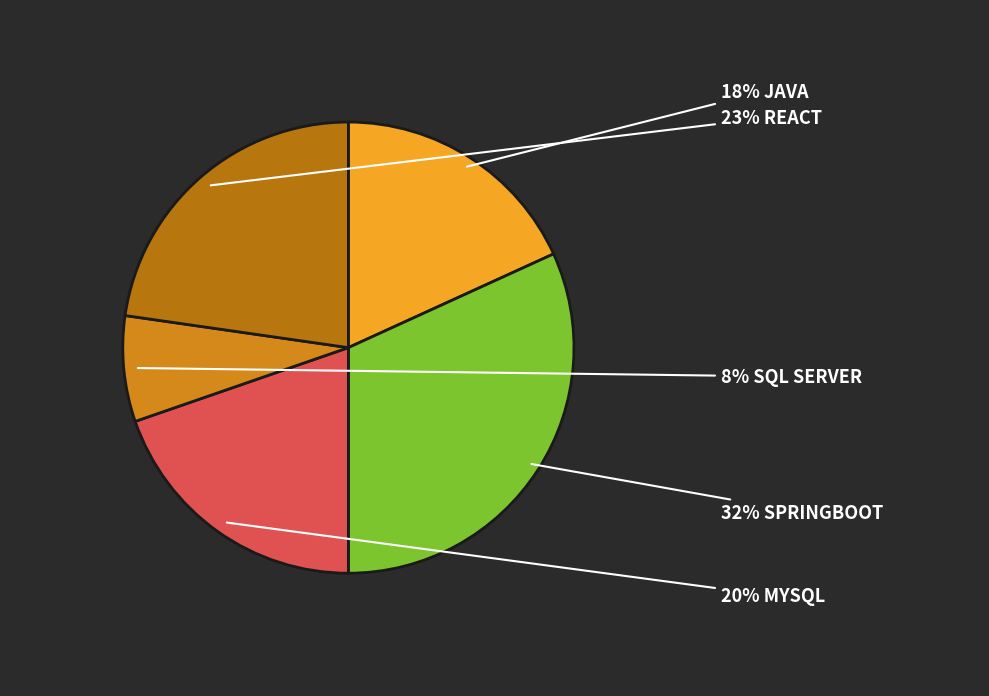

Rank the categories by value from highest to lowest.

Springboot, React, MySQL, Java, SQL Server